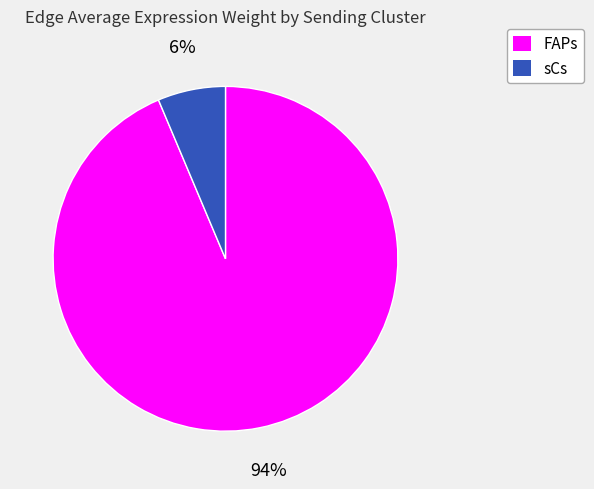

Combined, do sCs and FAPs account for over 50%?

Yes